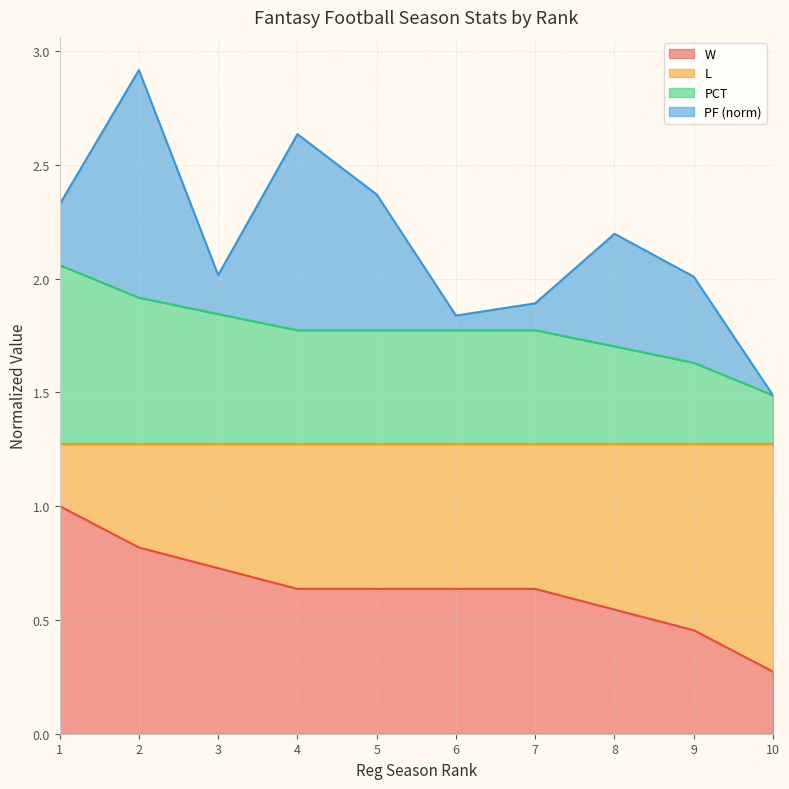

How many lines are shown in the chart?

4